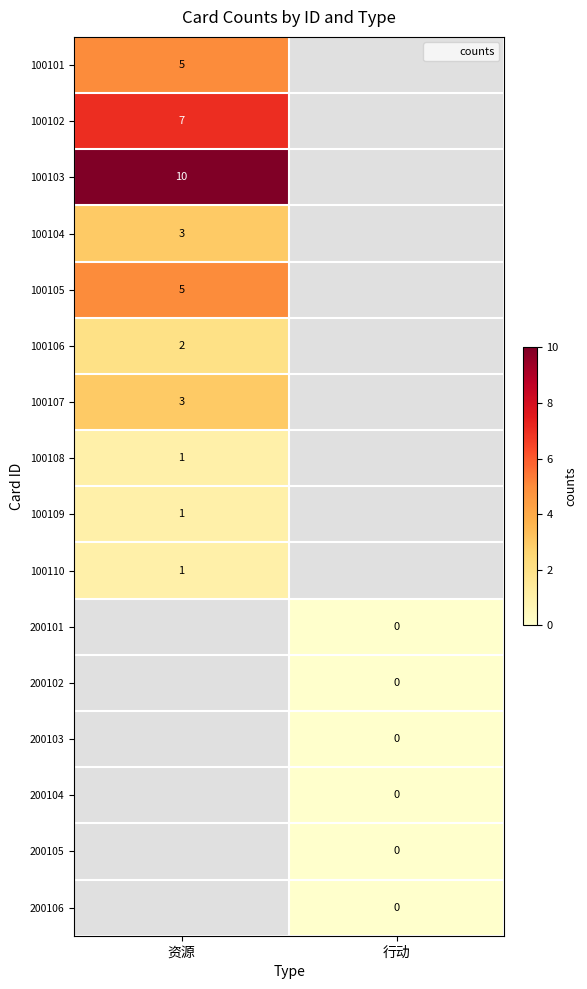

Which has a higher value, 行动 or 资源?

资源